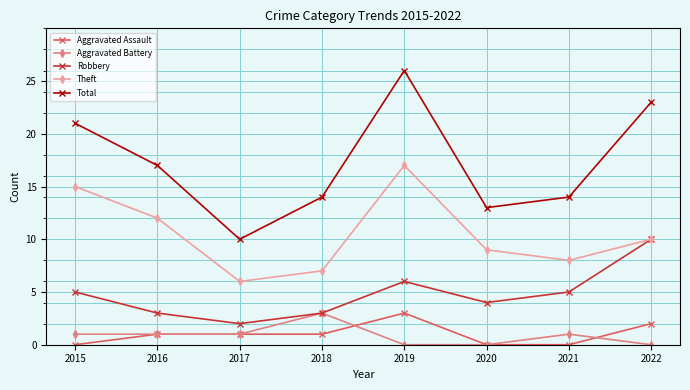

Which series changed the most between 2020 and 2022?

Total